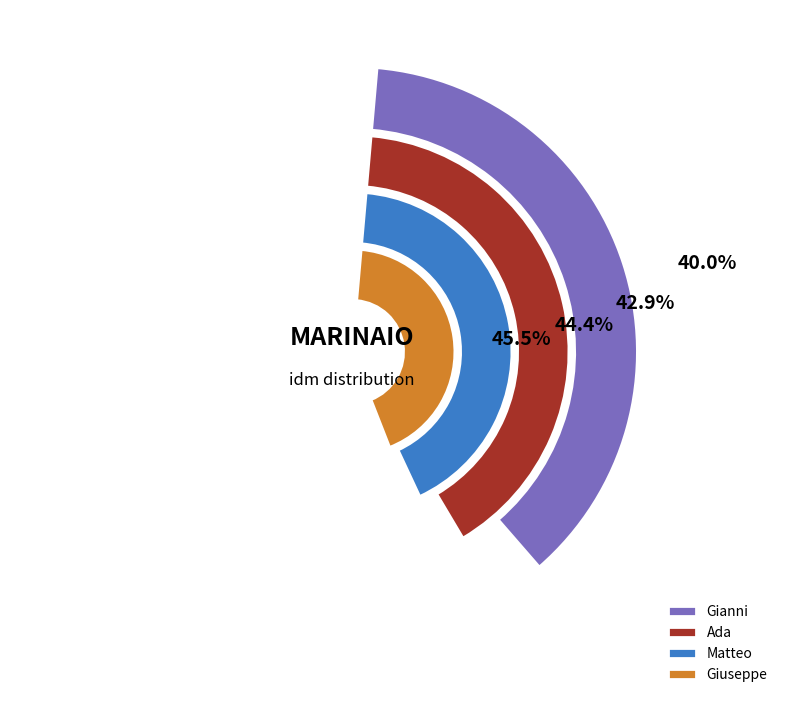

Does Matteo represent more than half of the total?

No